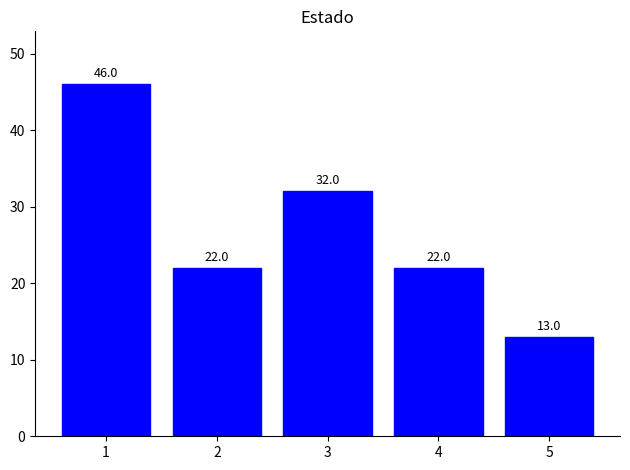

Which category has the highest value across all series?

1